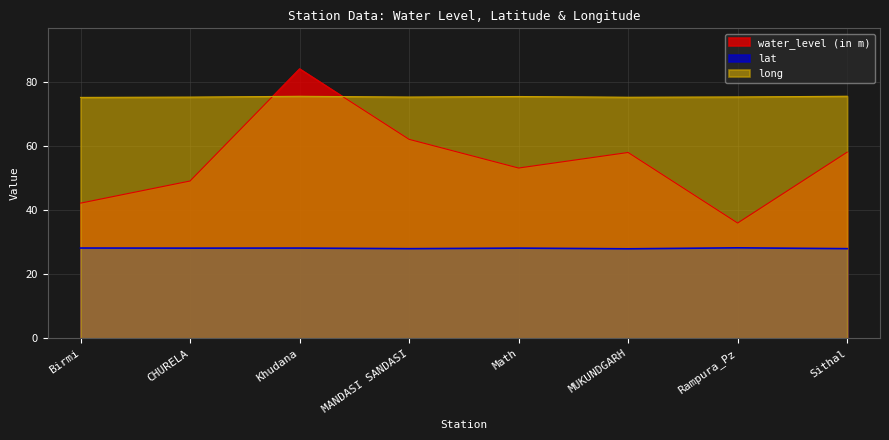

At which category is the sum across all series the highest?

Khudana